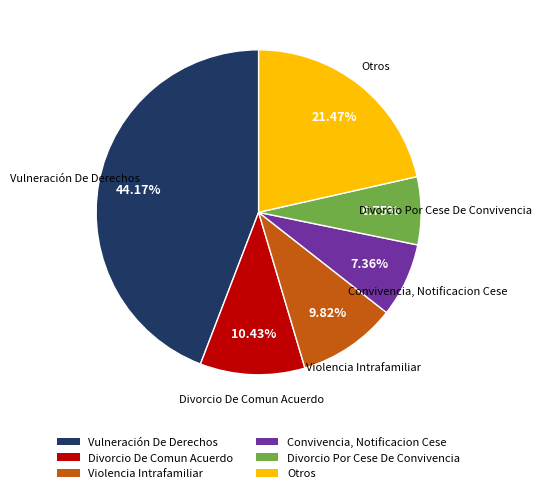

Which category has the smallest portion of the pie?

Divorcio Por Cese De Convivencia